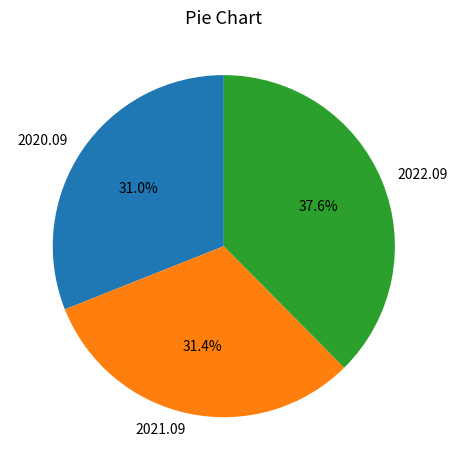

To the nearest percent, what percentage of the pie is 2020.09?

31%